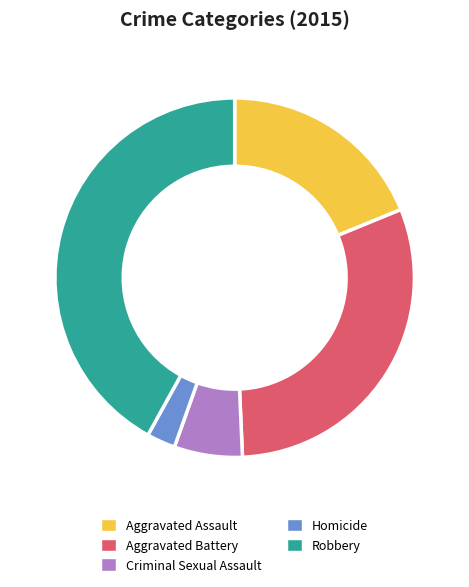

Is there any slice that represents more than half of the pie?

No